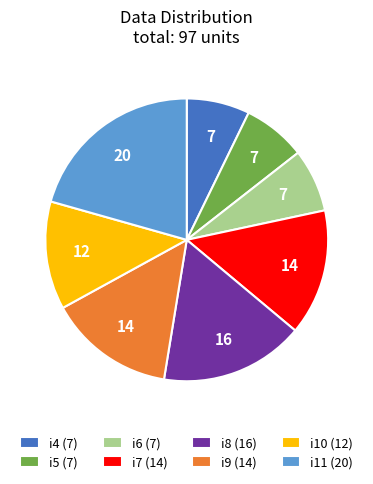

Is it true that i8 (16) is 16% of the pie?

True